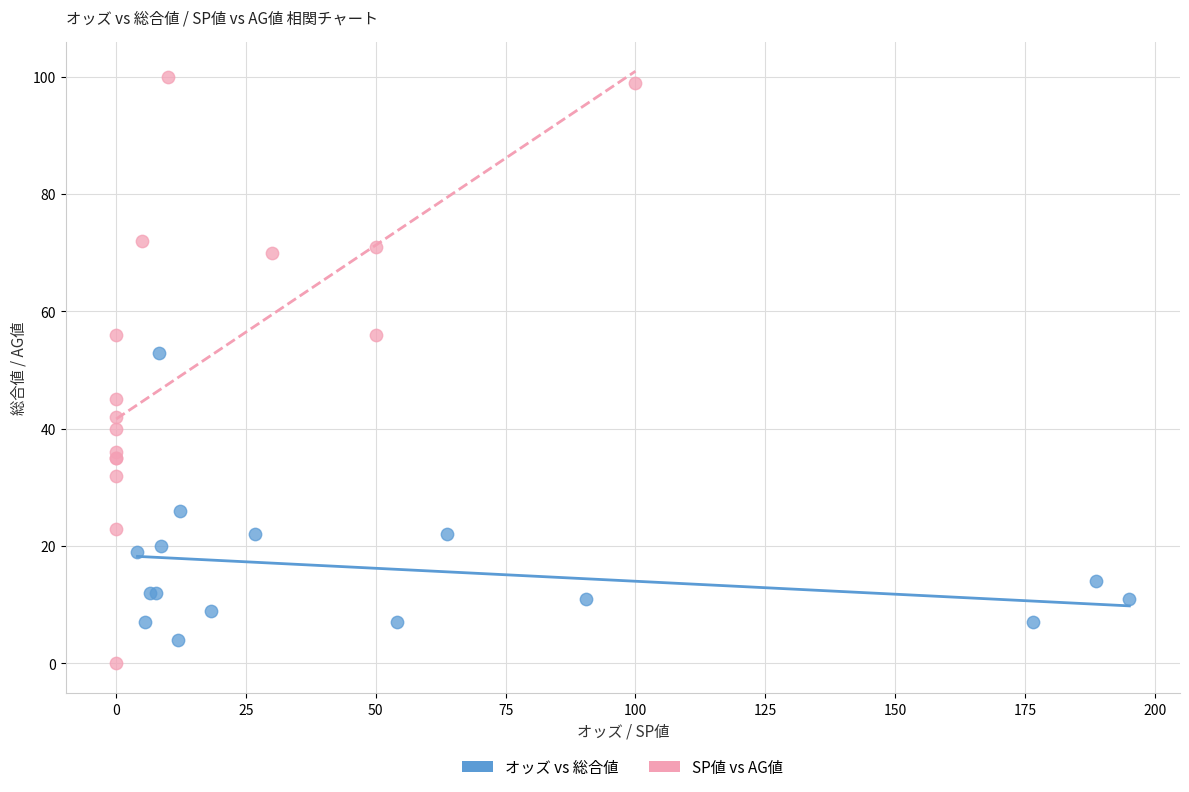

Which series reaches the maximum Y coordinate?

SP値 vs AG値